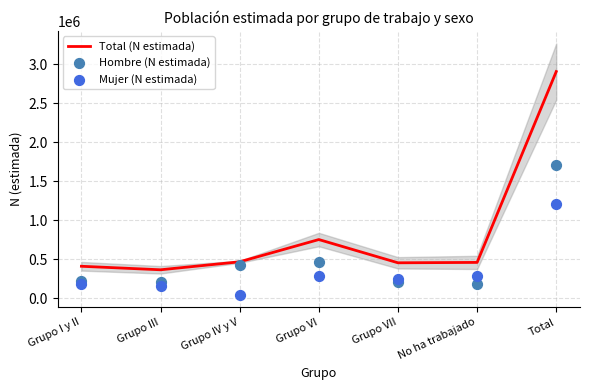

What are all the series names shown in the legend?

Total (N estimada), Hombre (N estimada), Mujer (N estimada)